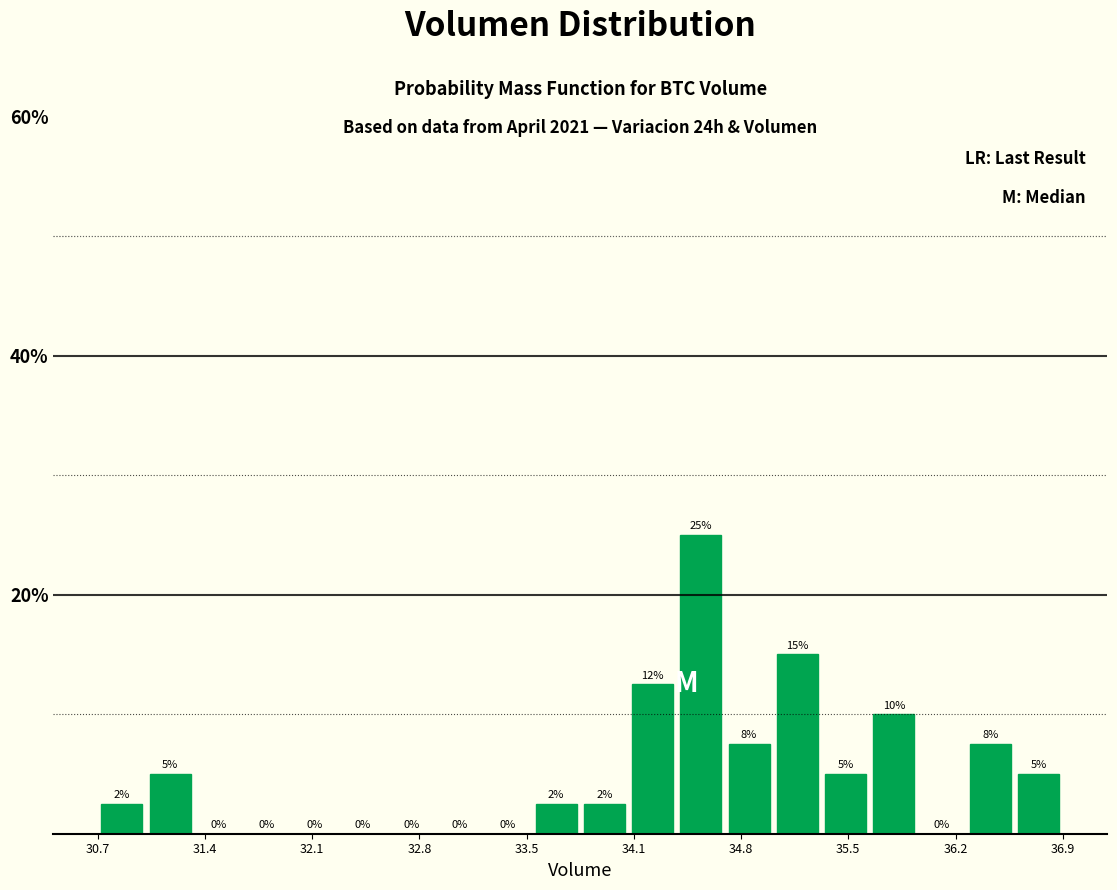

Around what value on the x-axis is the tallest bar? Give the approximate position of its centre, as read against the axis.

34.6